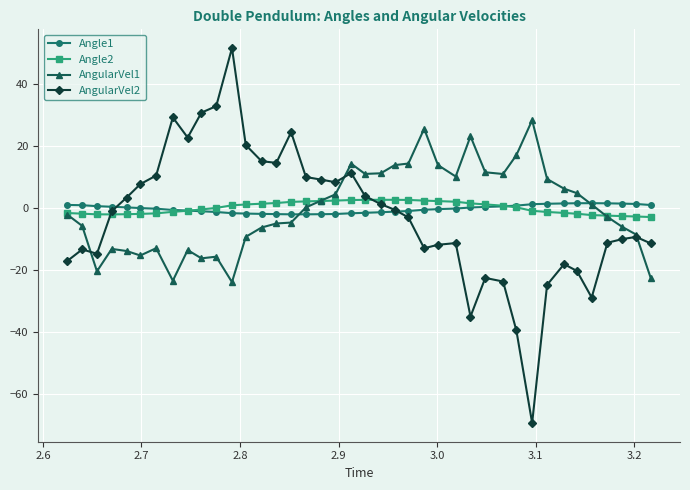

What is the minimum value for AngularVel1?

-23.9